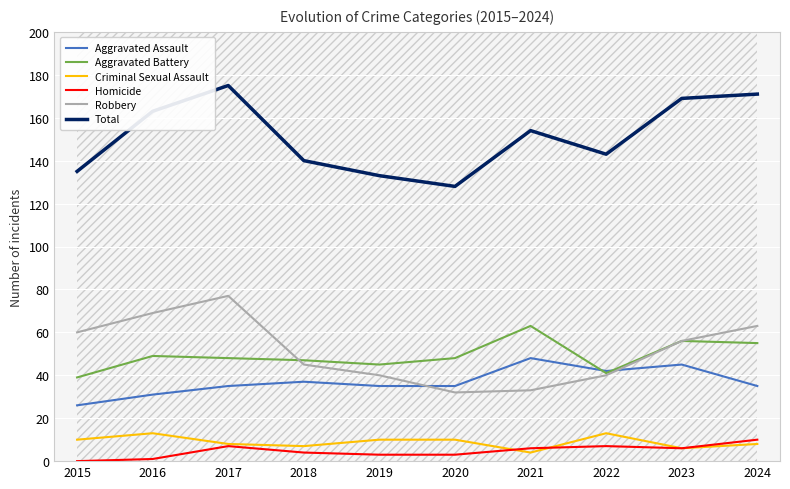

Where is Robbery nearest to the value 54?

2023